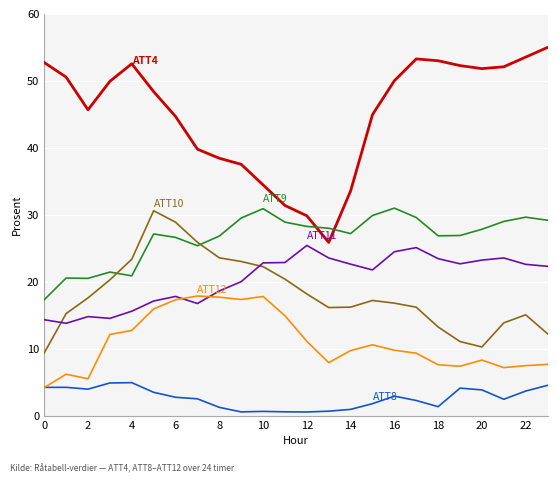

How many lines are shown in the chart?

6